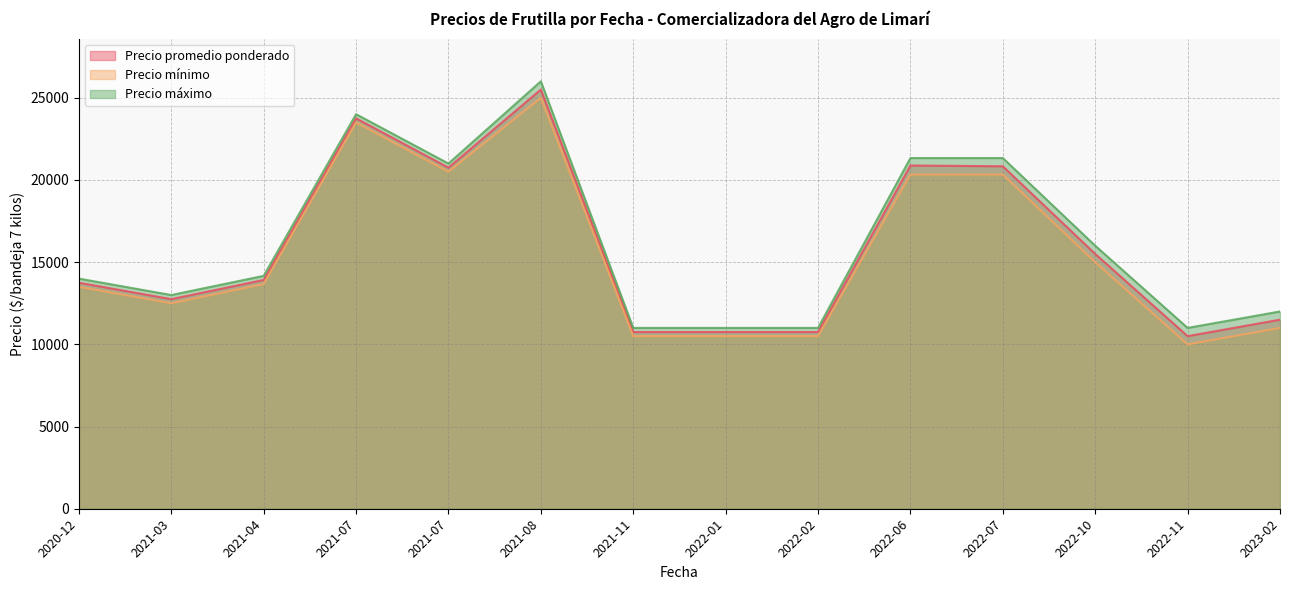

True or false: Precio mínimo and Precio máximo intersect in this chart.

False